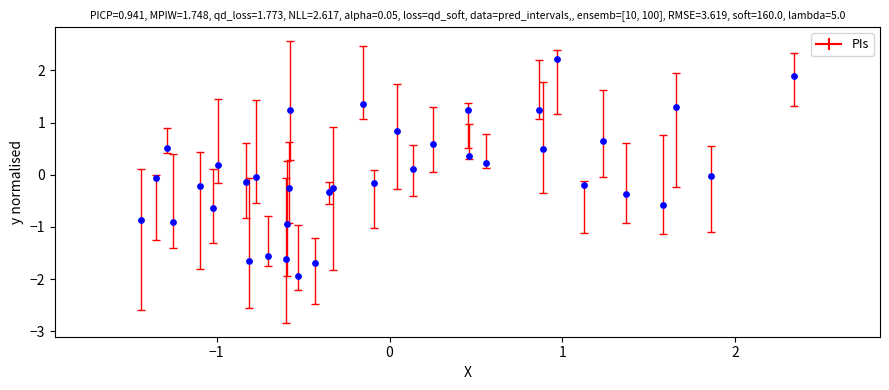

What is the range of X values (max minus min)?

3.8